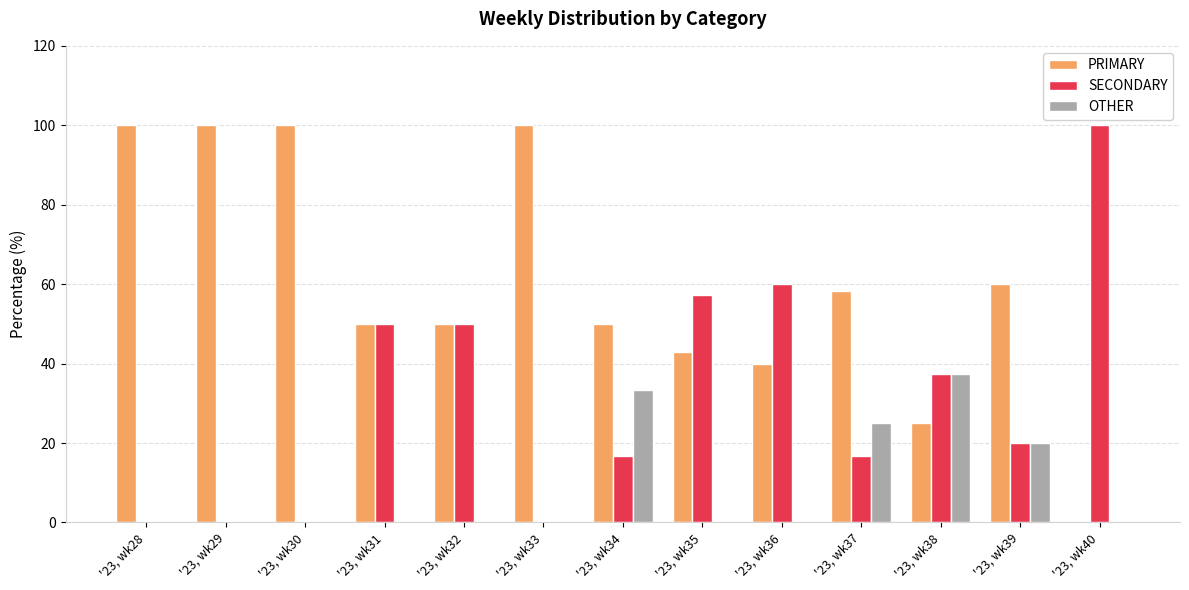

Is it true that SECONDARY equals 59.1 at '23, wk40?

False